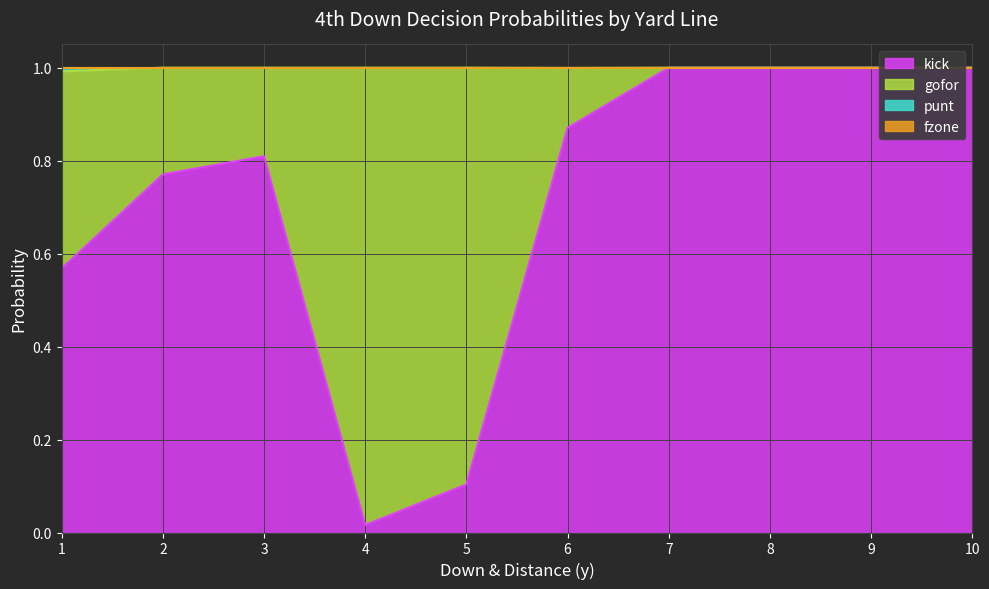

Which category has the lowest value in the kick series?

4